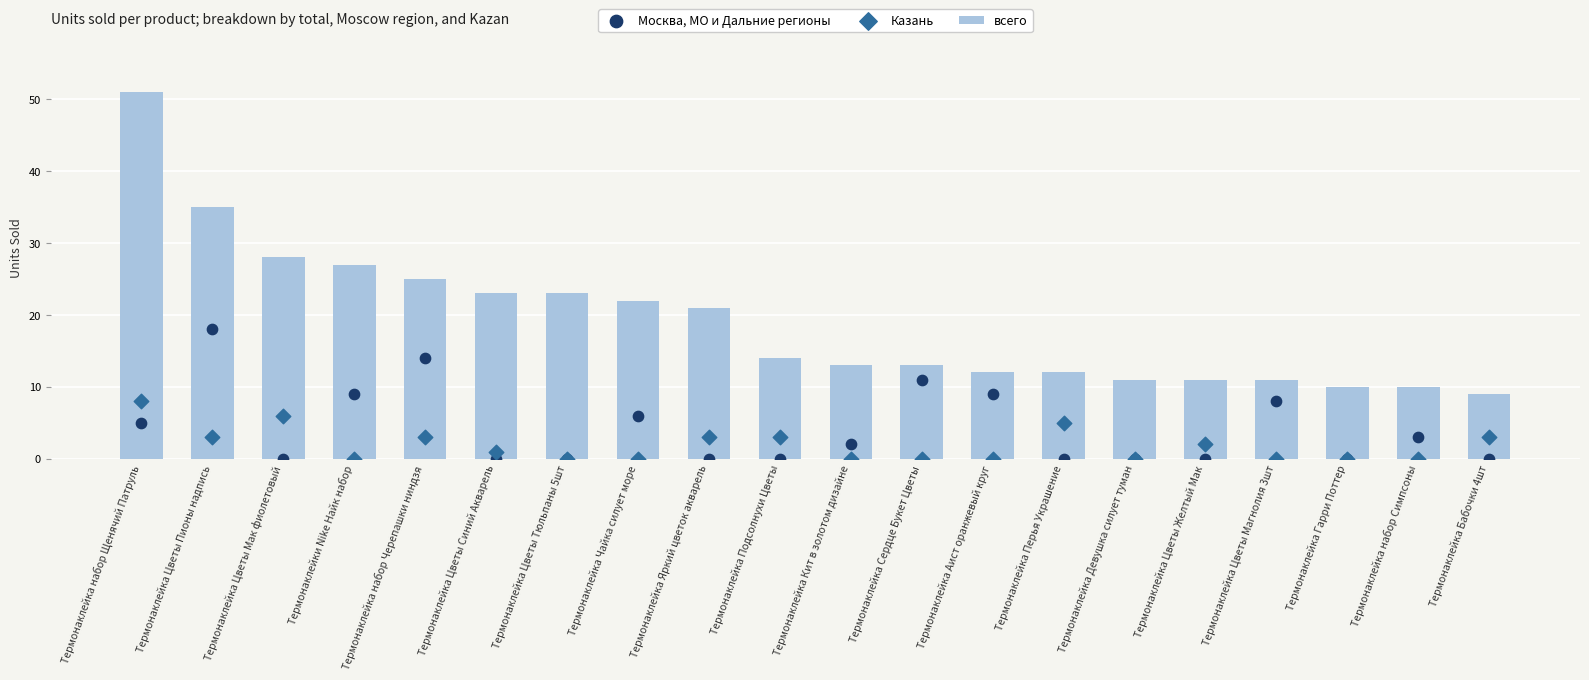

Which series has the largest total across all categories?

всего